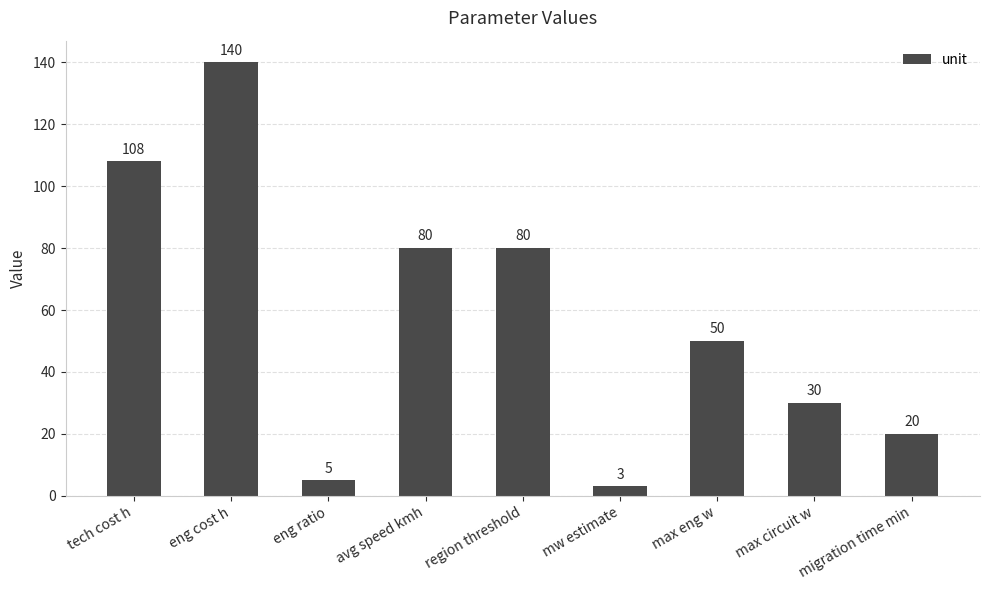

Reading left to right, extract all data points from this chart.

tech cost h=108	eng cost h=140	eng ratio=5	avg speed kmh=80	region threshold=80	mw estimate=3	max eng w=50	max circuit w=30	migration time min=20